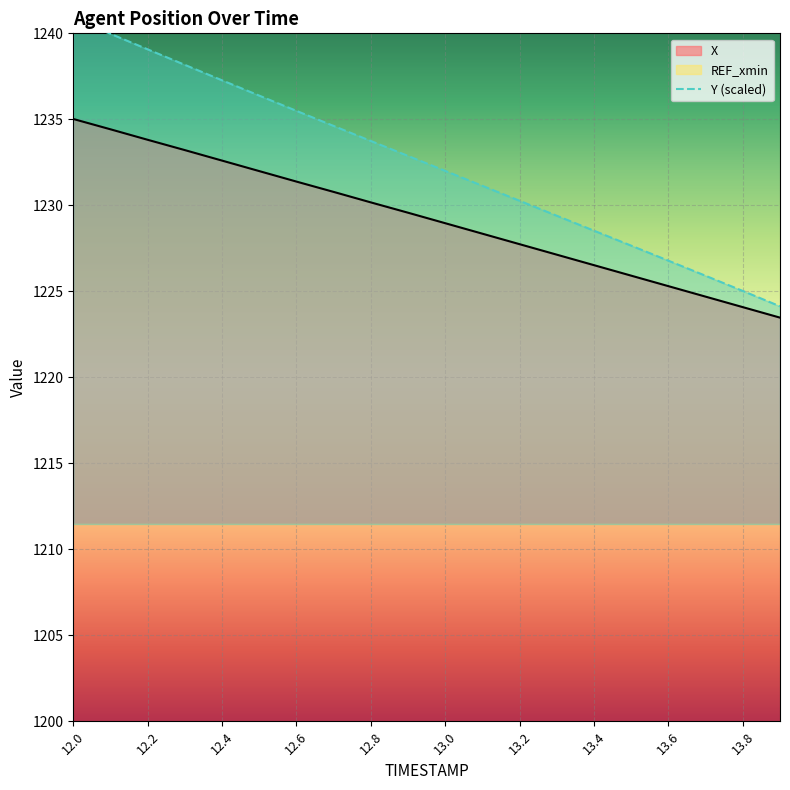

What is the lowest value of the Y series?

1224.1